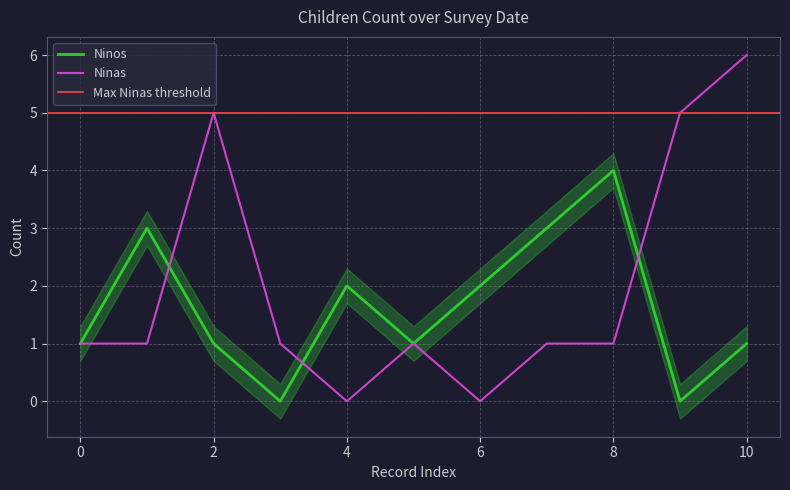

The value of Ninos at 8 is 4. True or false?

True